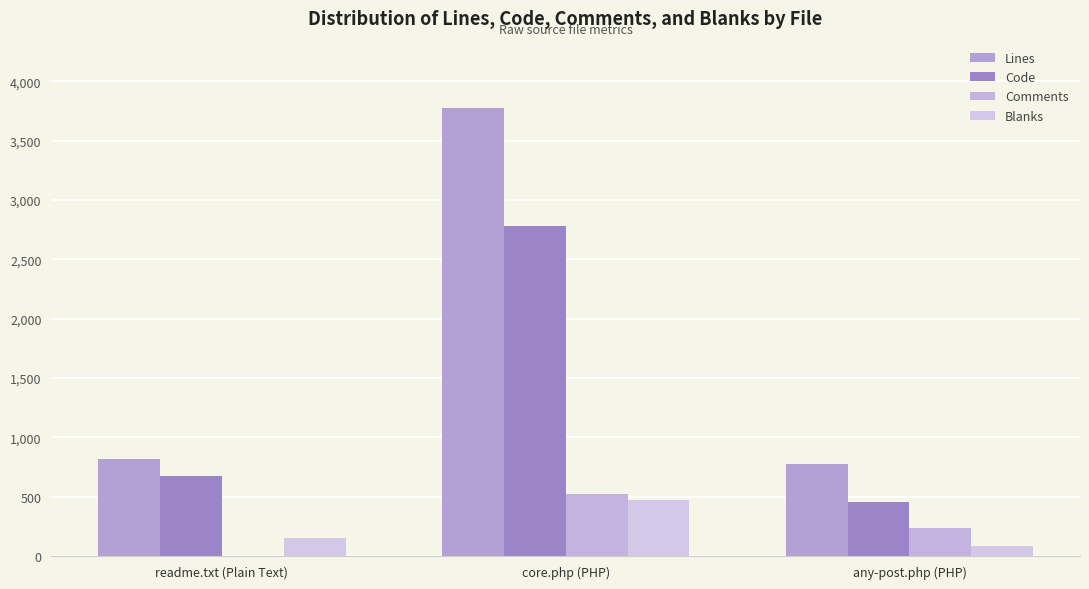

Which series changed the most between readme.txt (Plain Text) and any-post.php (PHP)?

Comments